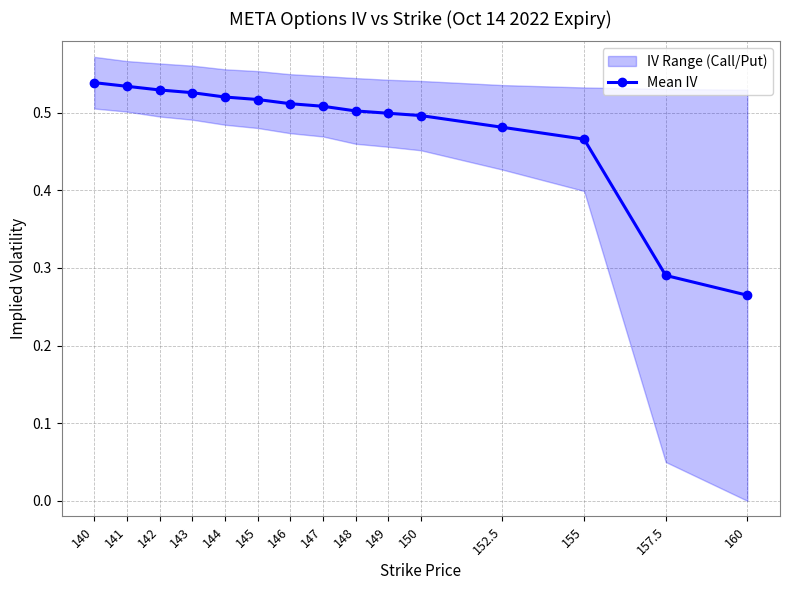

What is the minimum value shown in the chart?

0.3